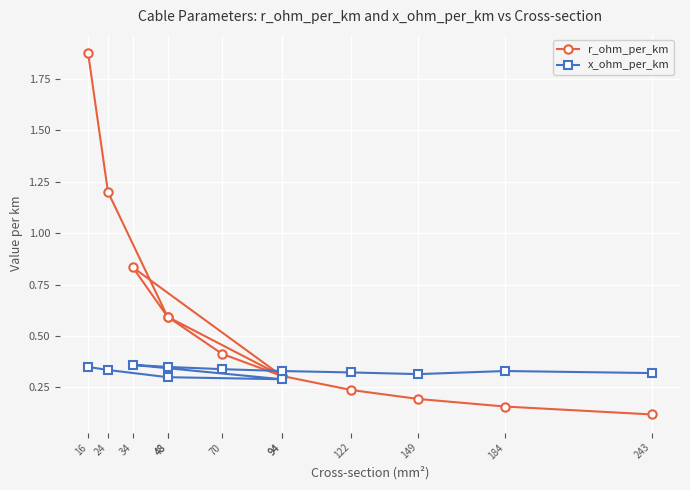

Does the chart display data point markers on the line(s)?

Yes